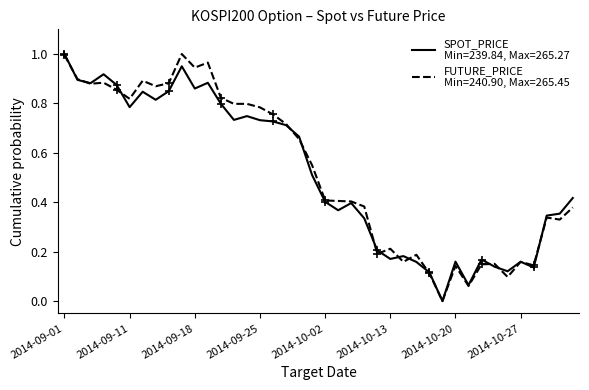

Is this an area chart (filled region under the line)?

No